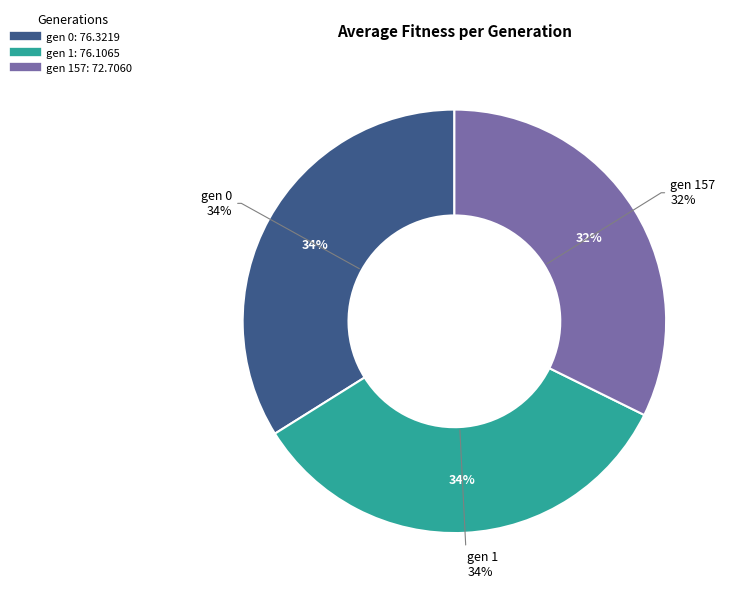

Which slice is the smallest?

gen 157